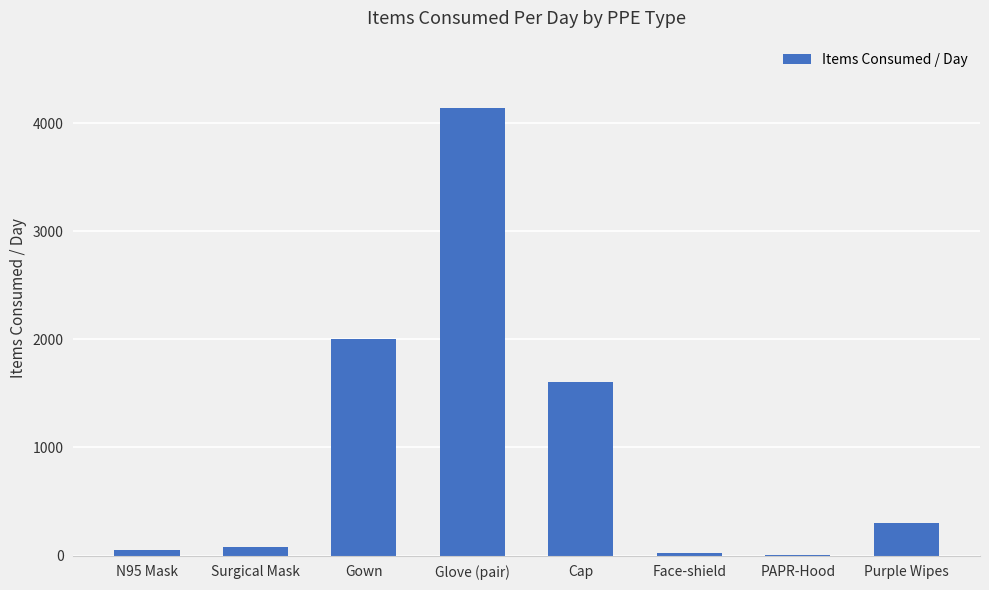

What is the change in value from Face-shield to Purple Wipes?

+286